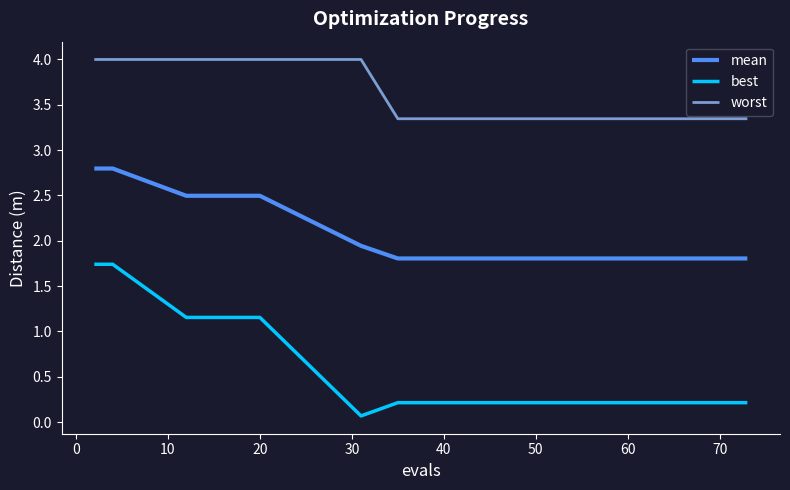

What is the highest value of the worst series?

4.0